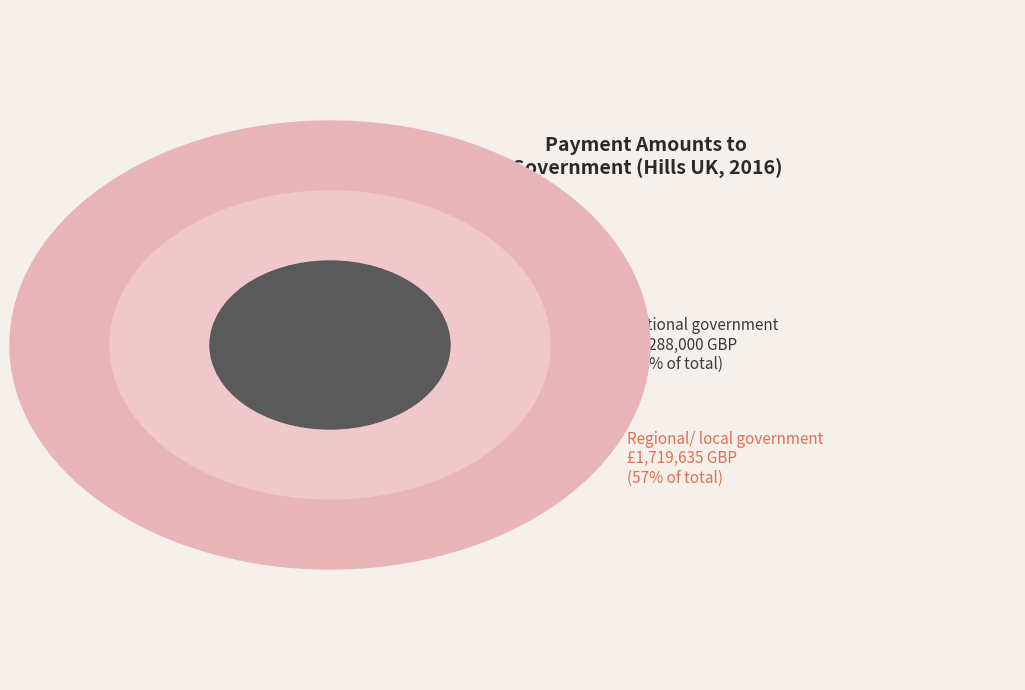

Is there any slice that represents more than half of the pie?

Yes